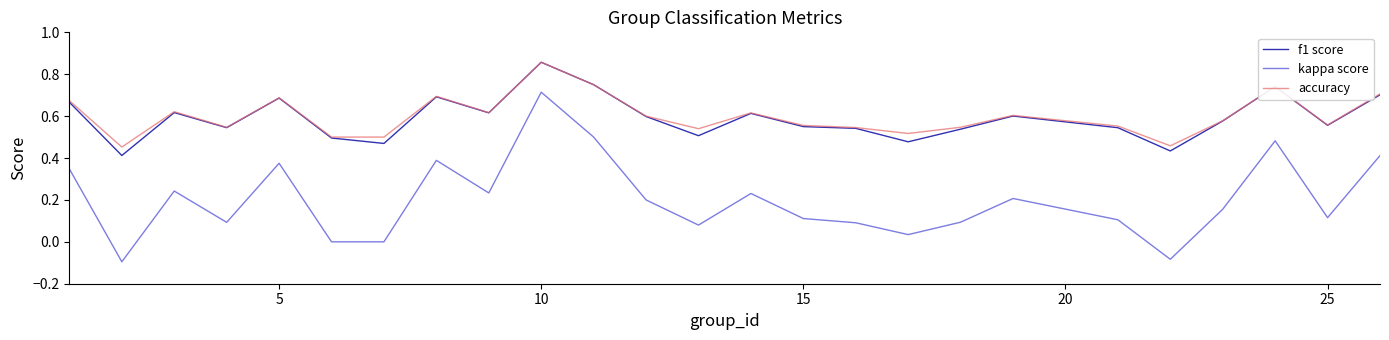

Which series has the largest range (max minus min)?

kappa score